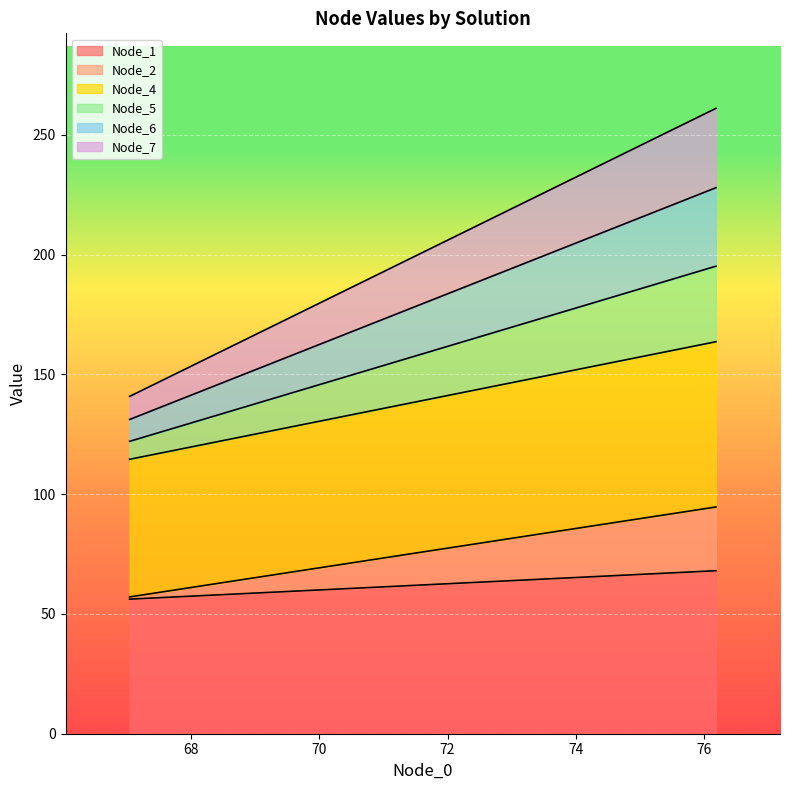

What is the sum of the Node_1 values at Pareto solution 1 and Pareto solution 2?

124.2